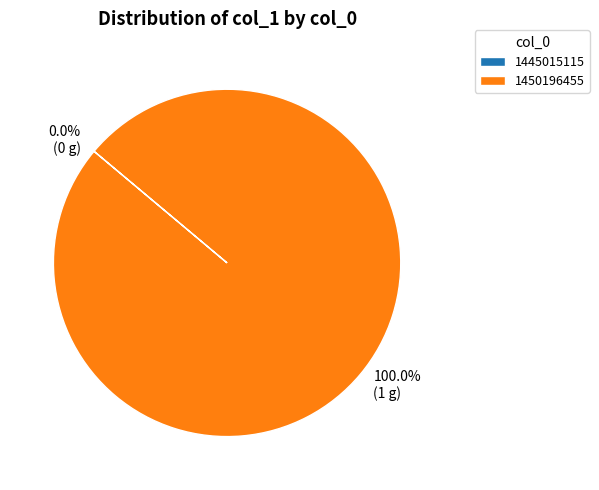

What is the change in value from 1445015115 to 1450196455?

+1